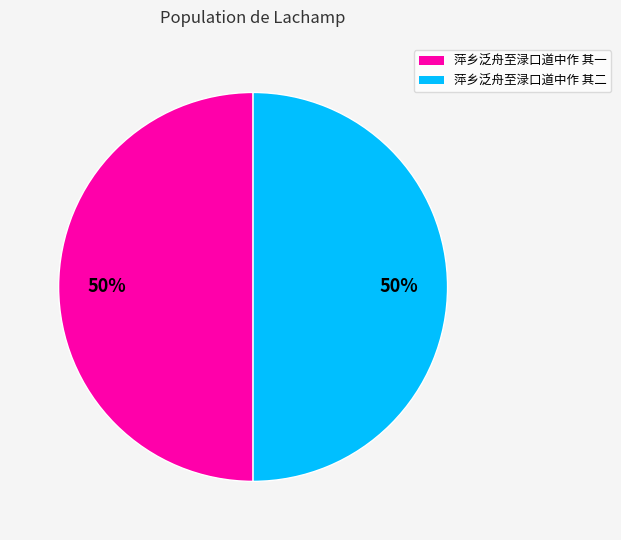

The 萍乡泛舟至渌口道中作 其二 slice represents 50% of the pie. True or false?

True